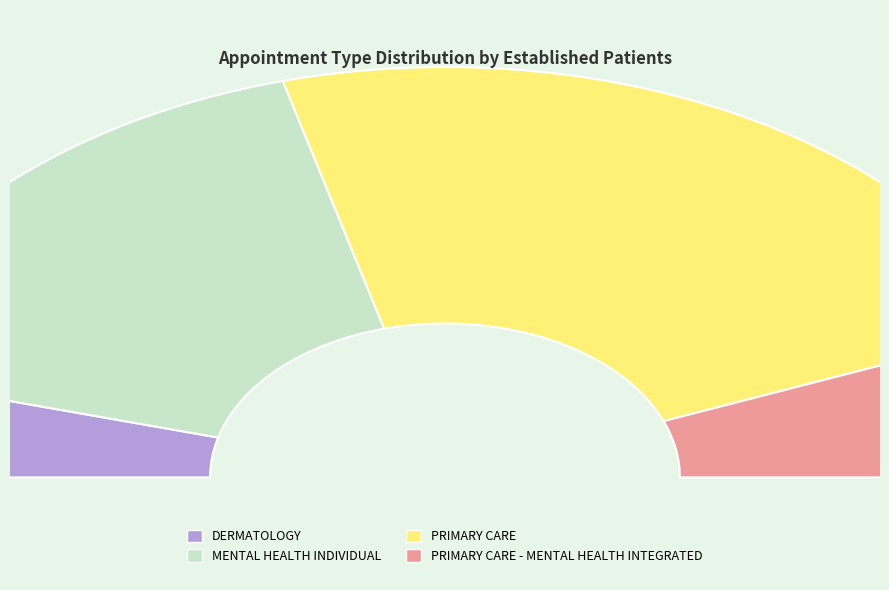

How many slices are in this pie chart?

4